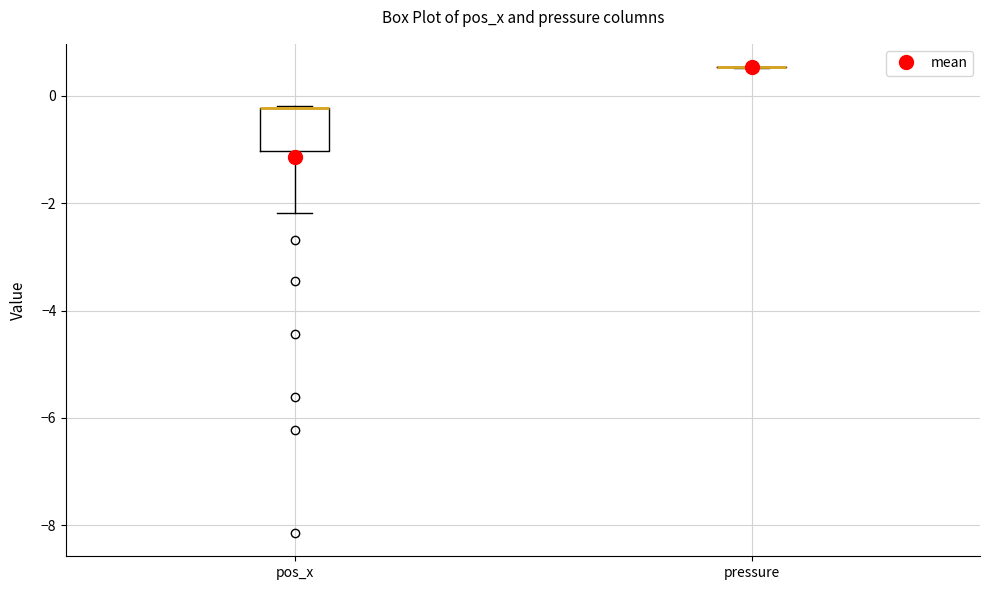

Reading left to right, transcribe this box plot: for each box, give where its median line is, the range the box spans, and where its two whiskers end, as read against the y-axis. The values are not printed on the chart, so give them approximately, as read against the axis.

pos_x: median -0.2 (drawn on the box's upper edge), box -1.0 to -0.2, whiskers -2.2 to -0.2
pressure: box collapsed to a line at 0.6, whiskers 0.6 to 0.6